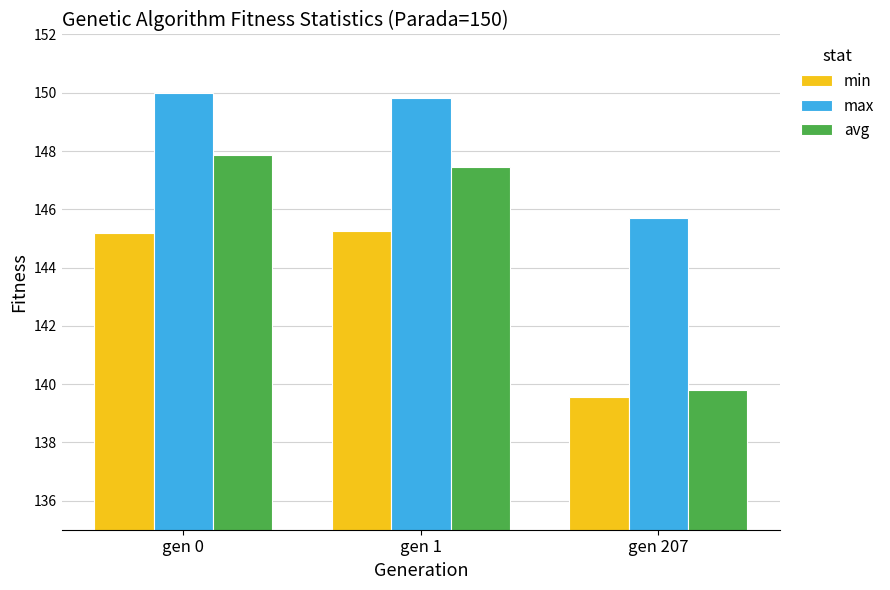

What are all the series names shown in the legend?

min, max, avg